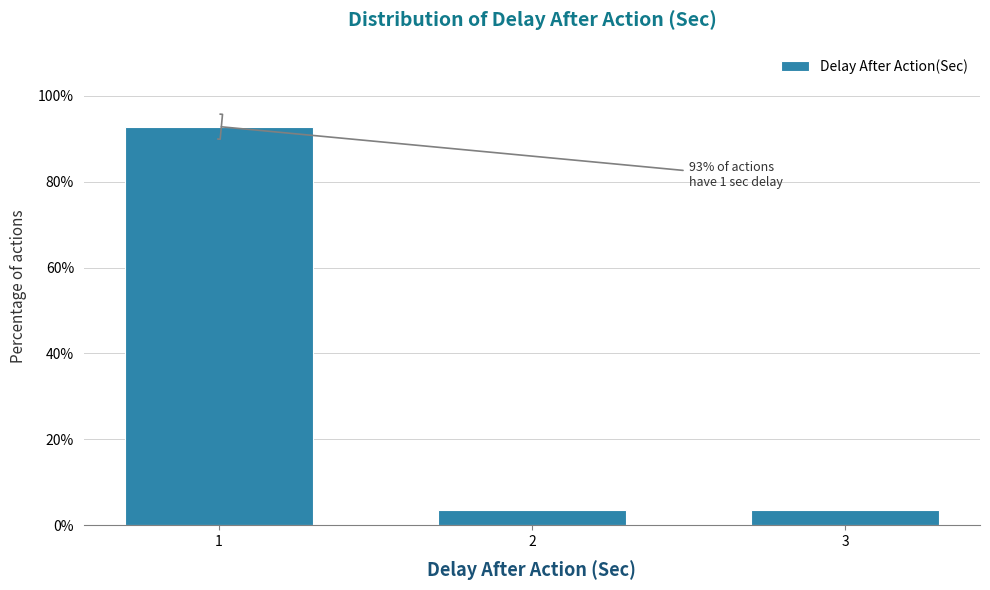

Reading left to right, list all the values displayed in this chart.

1=92.9	2=3.6	3=3.6